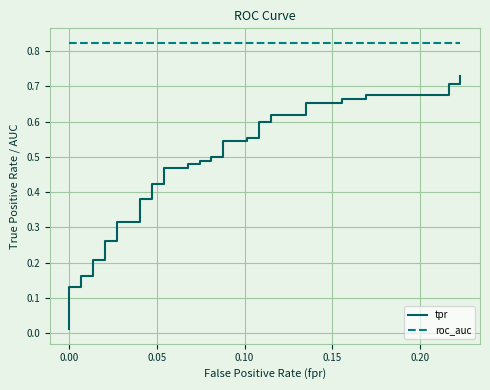

Which series has the largest range (max minus min)?

tpr